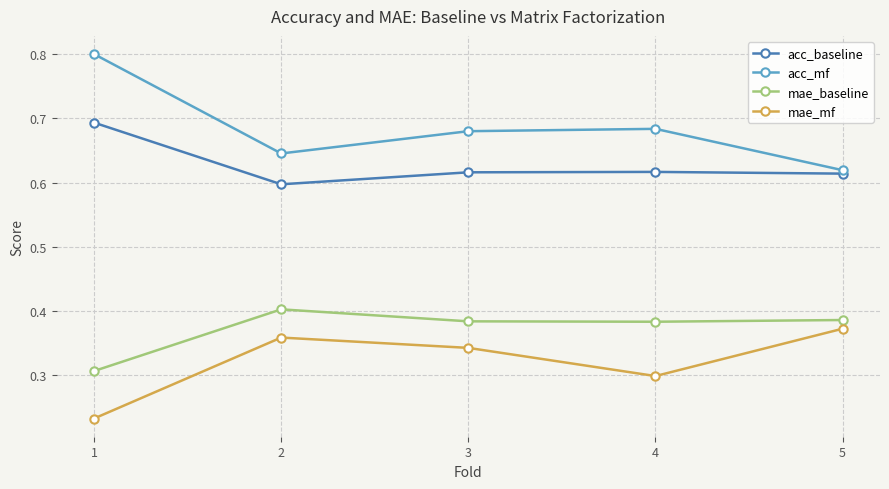

Rank the categories by mae_mf value from lowest to highest.

1, 4, 3, 2, 5